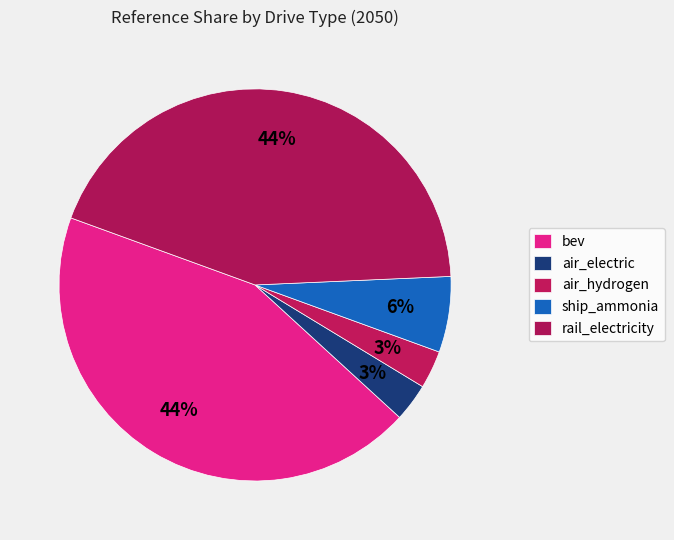

How many segments does this pie chart have?

5